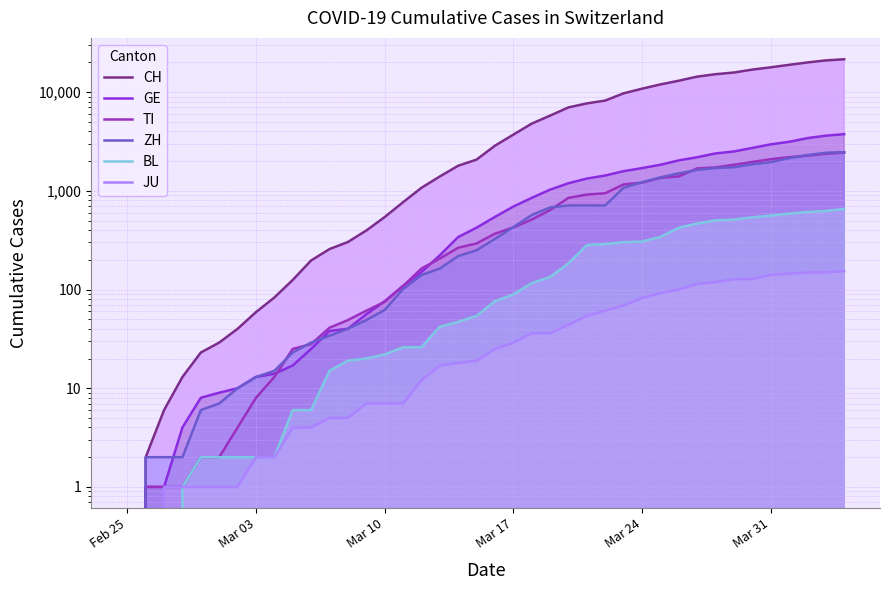

True or false: CH and GE intersect in this chart.

False